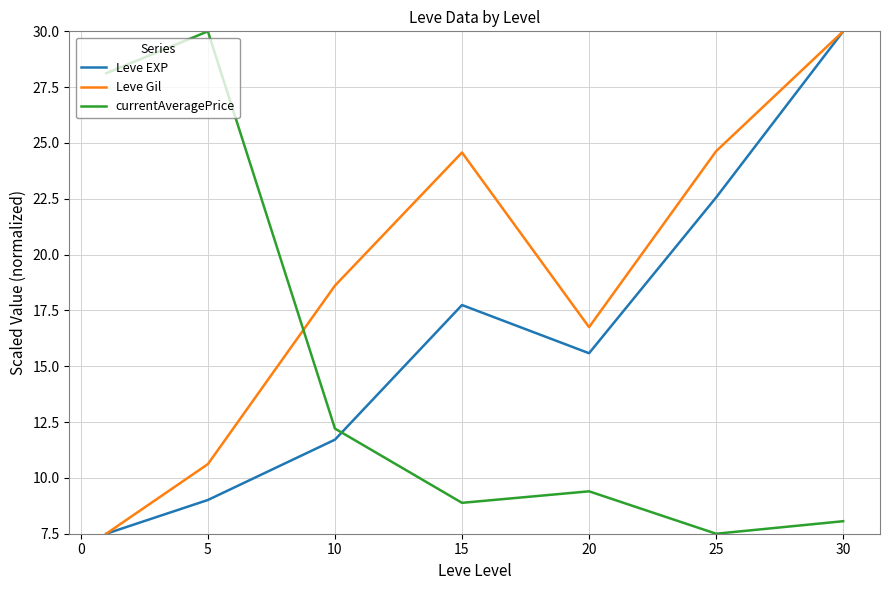

What is the lowest value of the currentAveragePrice series?

7.5